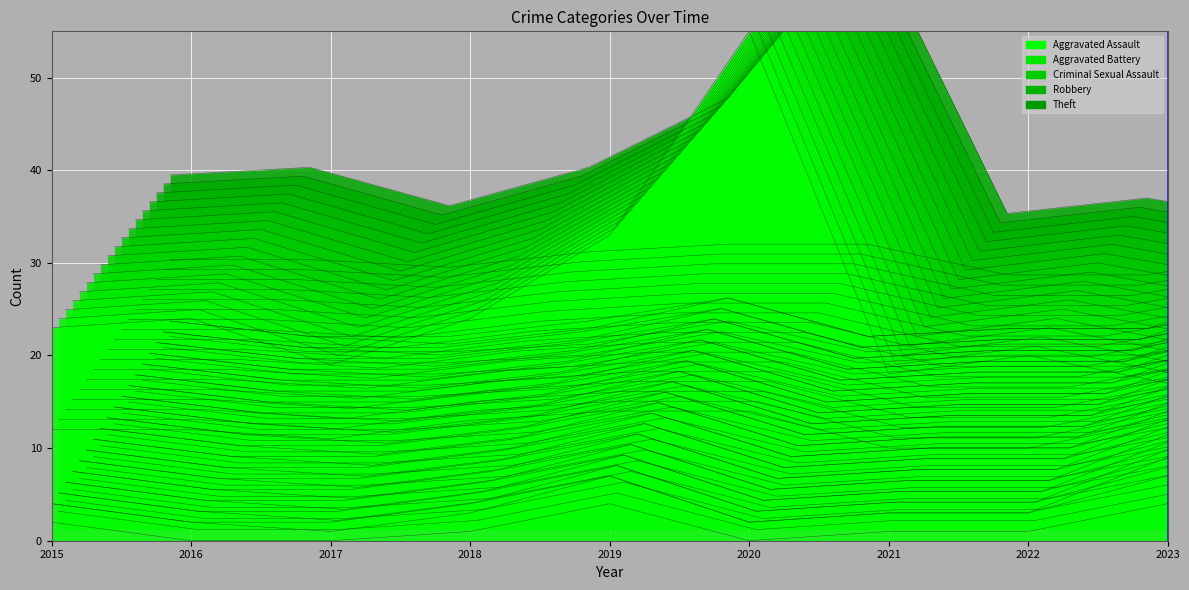

What is the sum of all Aggravated Assault values?

13